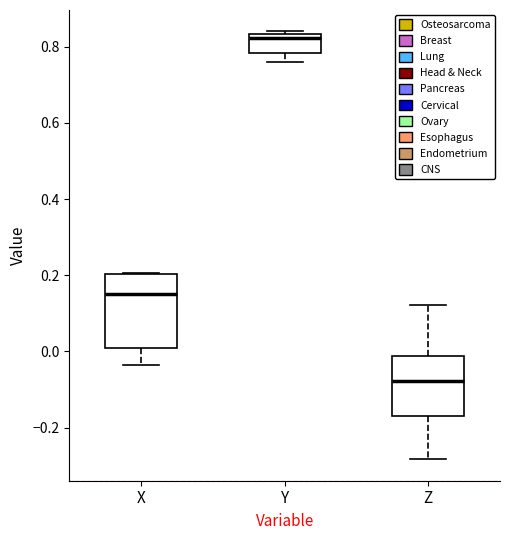

Reading left to right, read every box against the y-axis: the position of its median line, the range the box covers, and the ends of its whiskers. The values are not printed on the chart, so give them approximately, as read against the axis.

X: median 0.16, box 0.00 to 0.20, whiskers -0.04 to 0.20
Y: median 0.82, box 0.78 to 0.84, whiskers 0.76 to 0.84
Z: median -0.08, box -0.18 to -0.02, whiskers -0.28 to 0.12